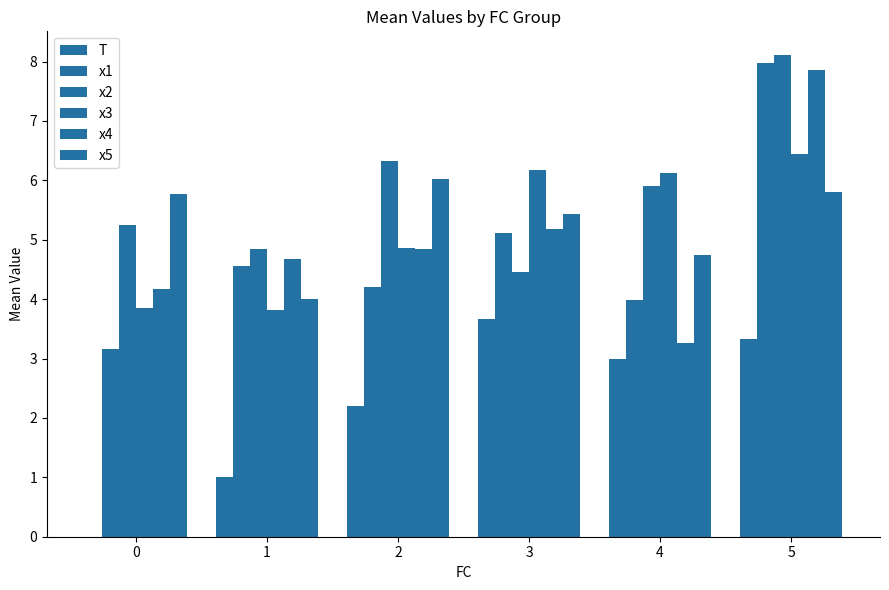

Which category has the highest value in the x1 series?

5